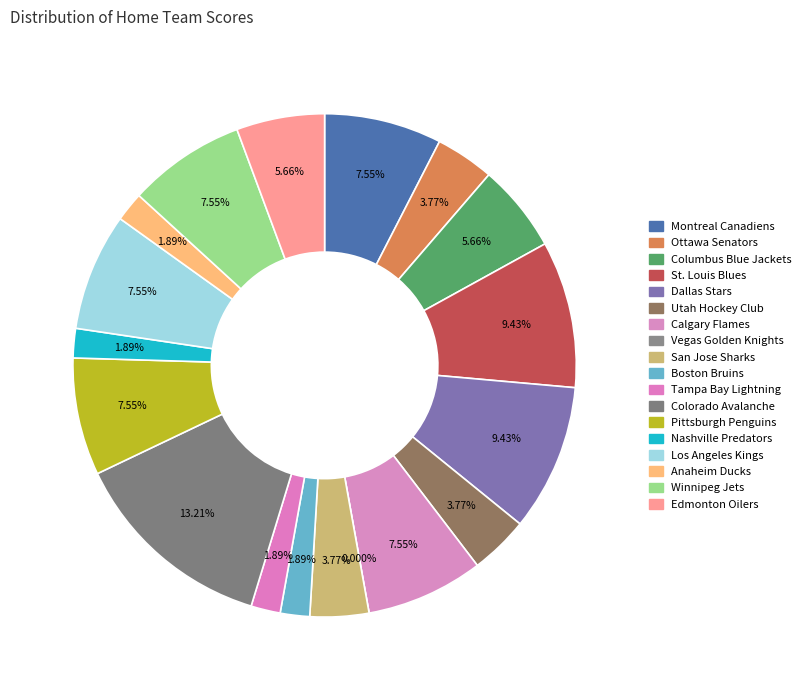

Count the number of slices in the pie.

18